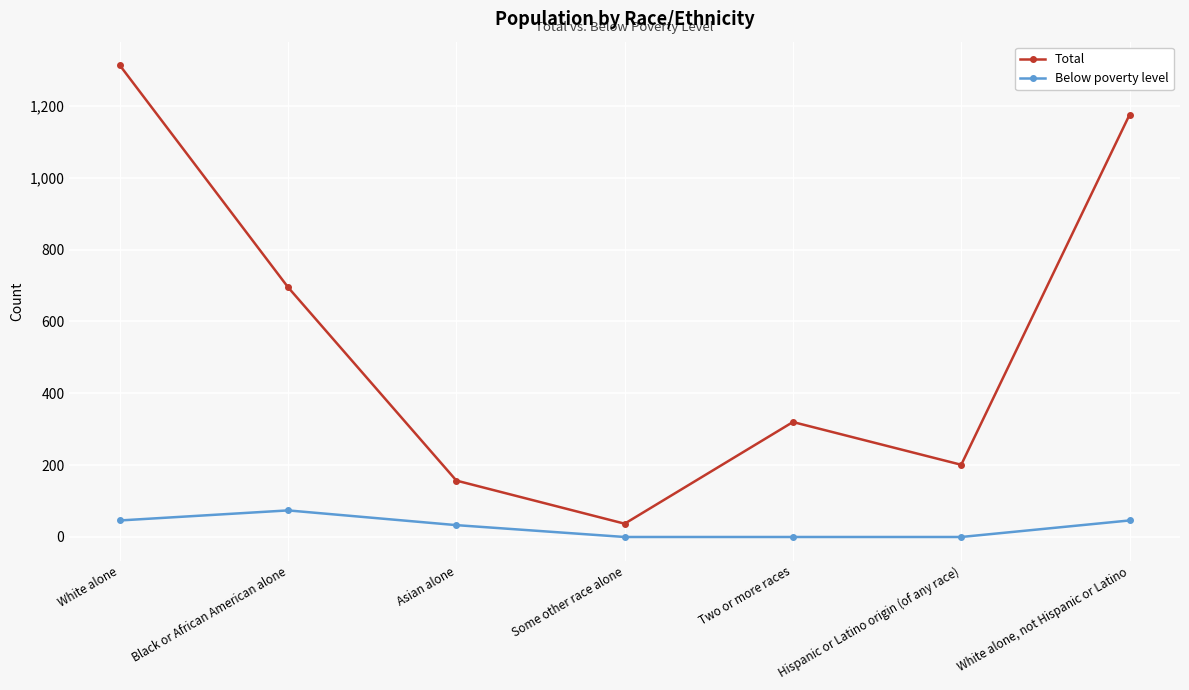

What is the difference between the maximum and minimum values in the Total series?

1276